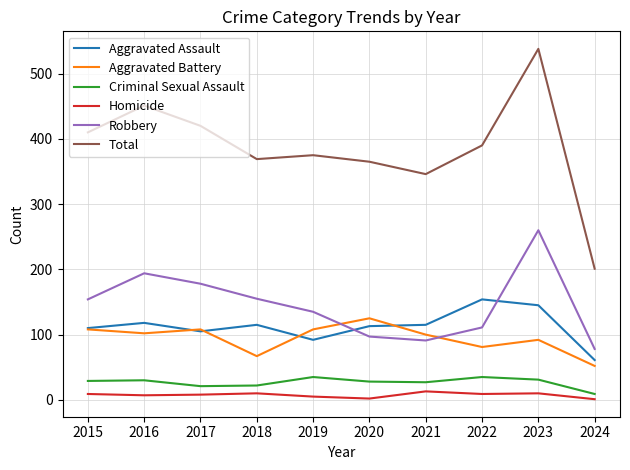

The Robbery series shows 26 at 2020. True or false?

False